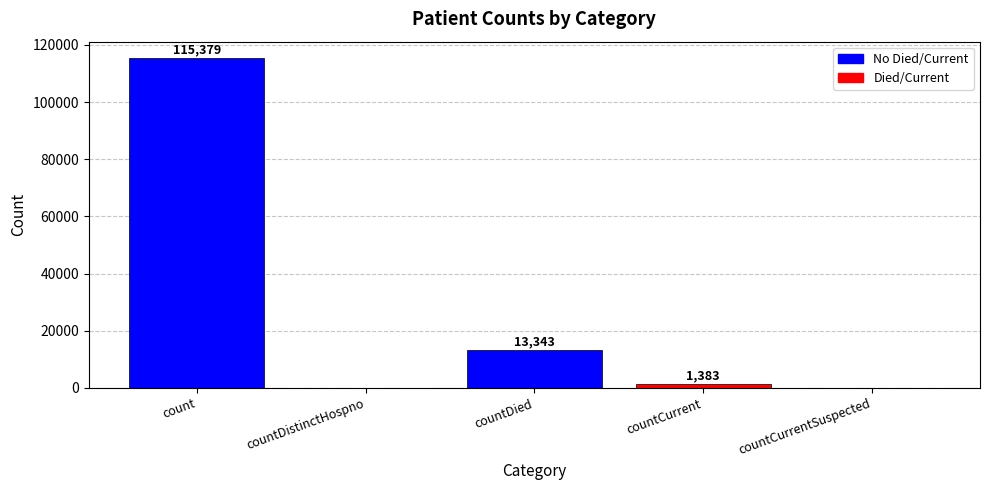

The value at countDied is 21391. True or false?

False